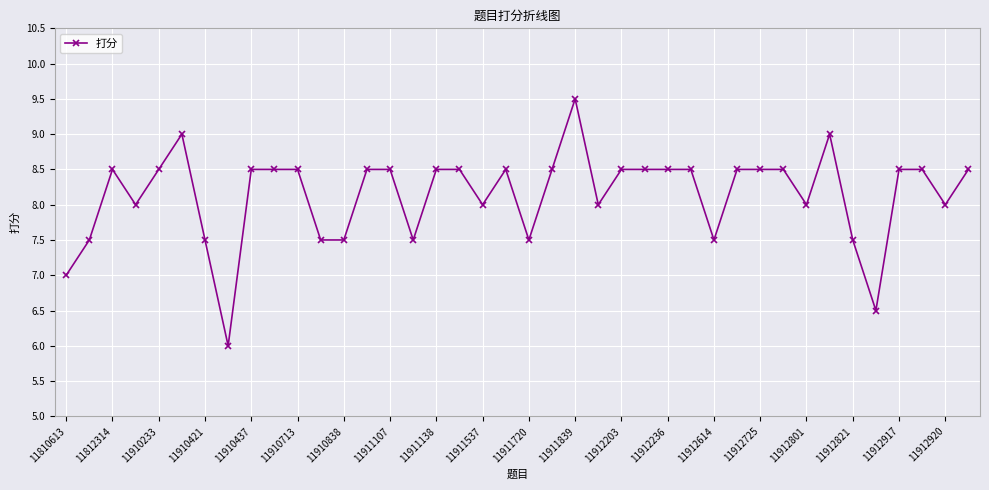

What is the sum of all values?

325.5